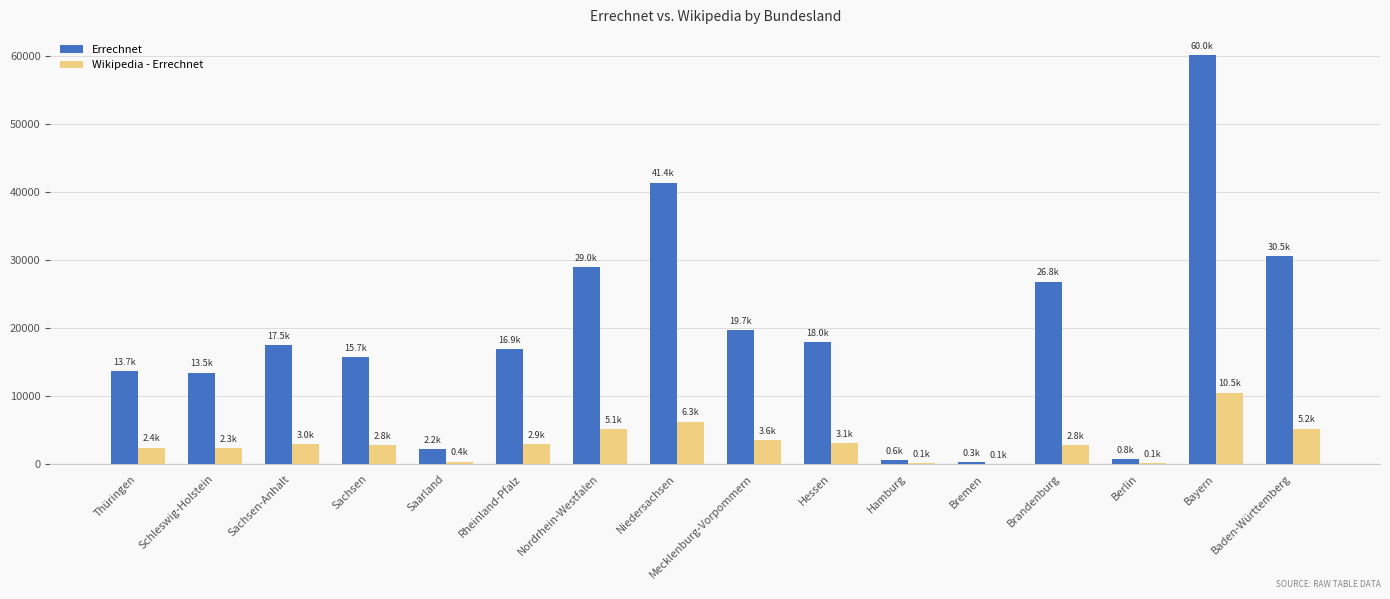

What is the spread (max minus min) of values at Nordrhein-Westfalen?

23822.7